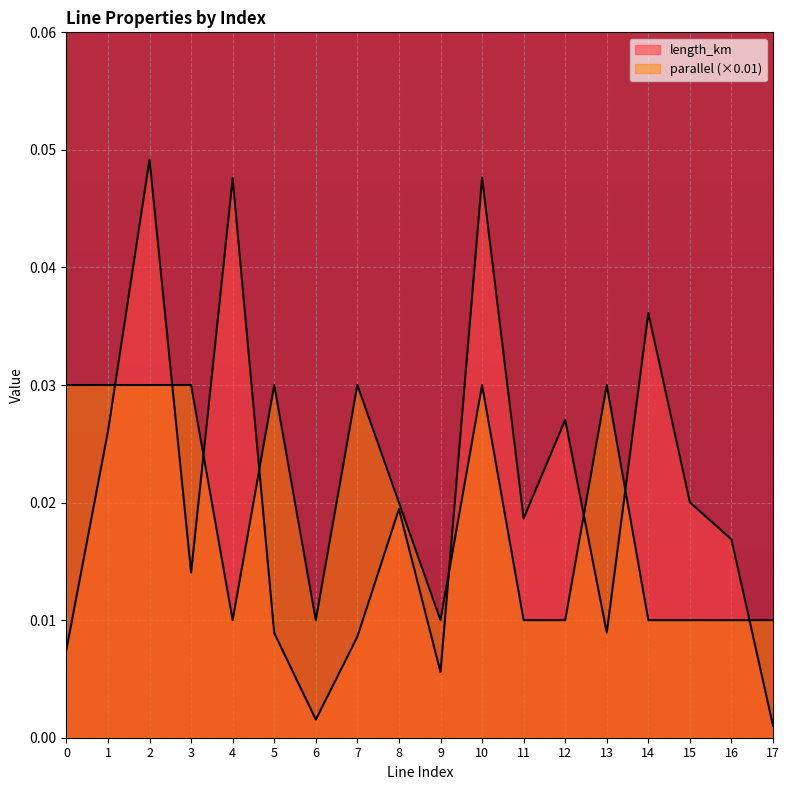

The length_km series shows 0.0 at 7. True or false?

True